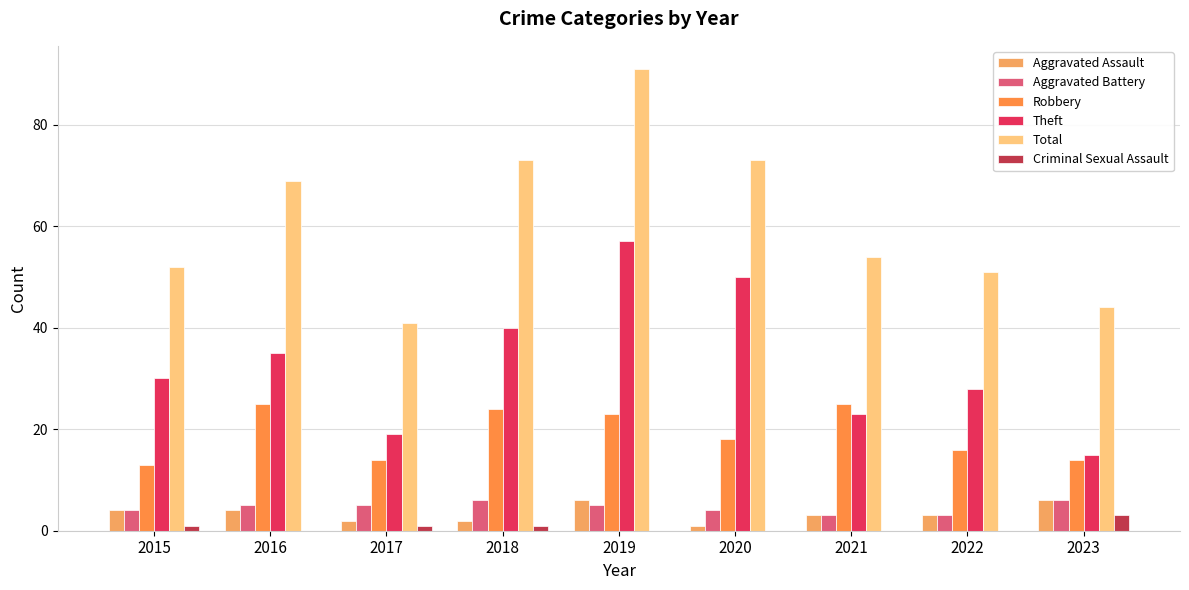

Between 2019 and 2020, which is larger?

2019